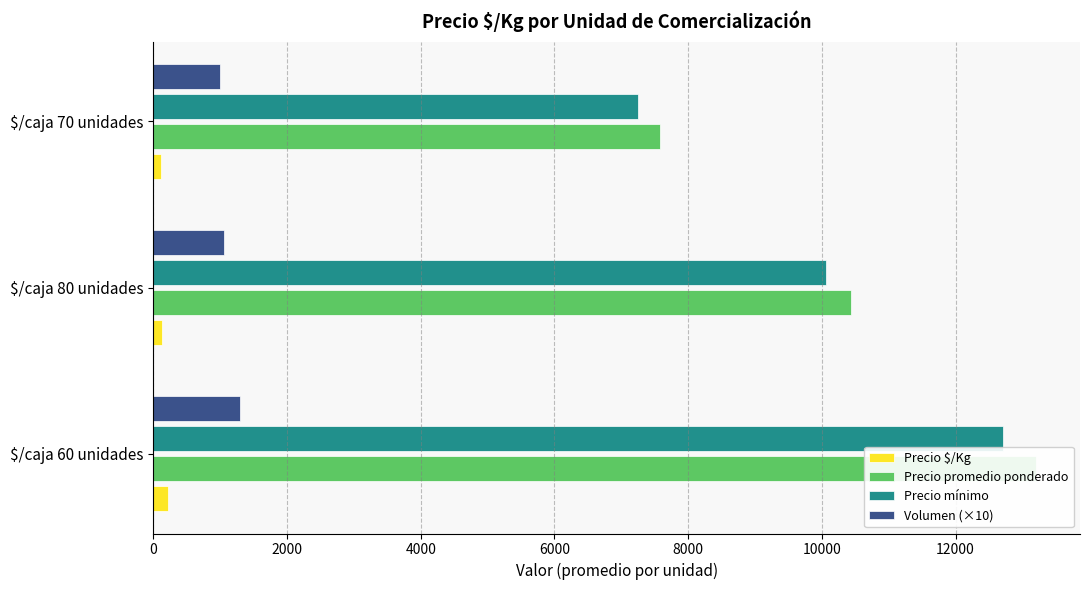

What are all the series names shown in the legend?

Precio $/Kg, Precio promedio ponderado, Precio mínimo, Volumen (×10)